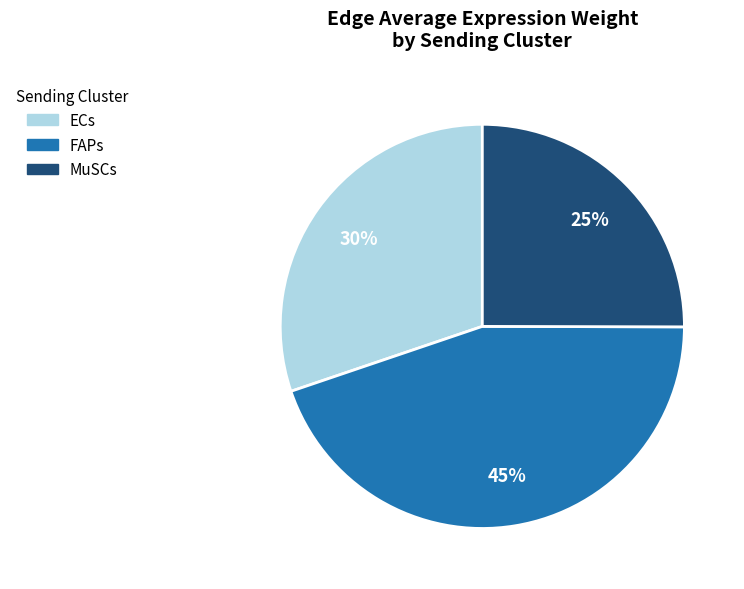

To the nearest percent, what is the difference between the largest and smallest slice percentages?

20%